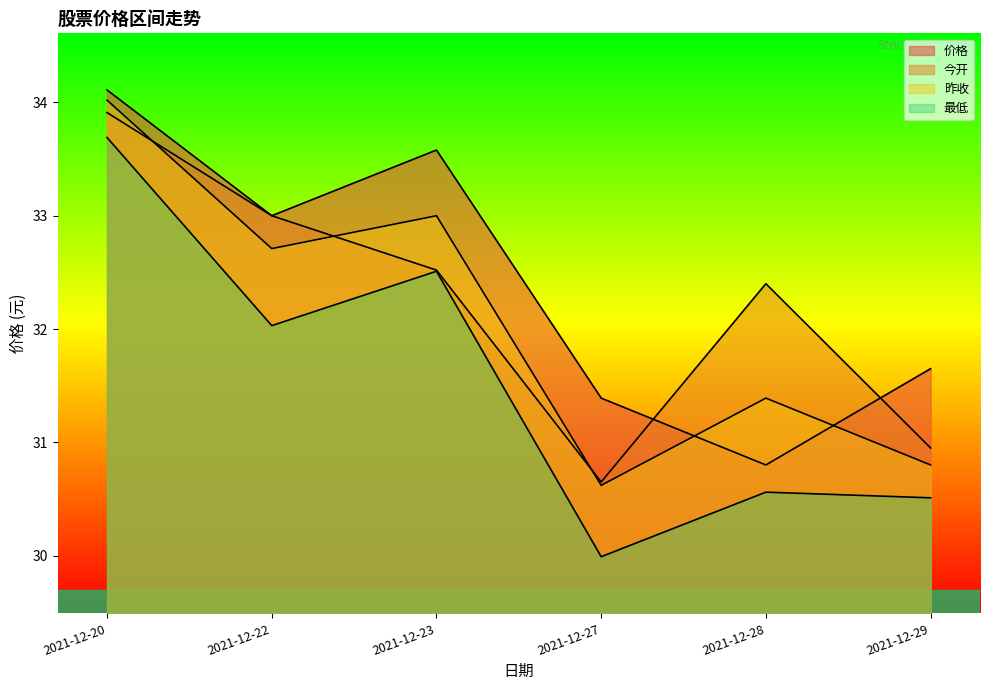

List the series in order of their peak value, lowest first.

最低, 今开, 昨收, 价格